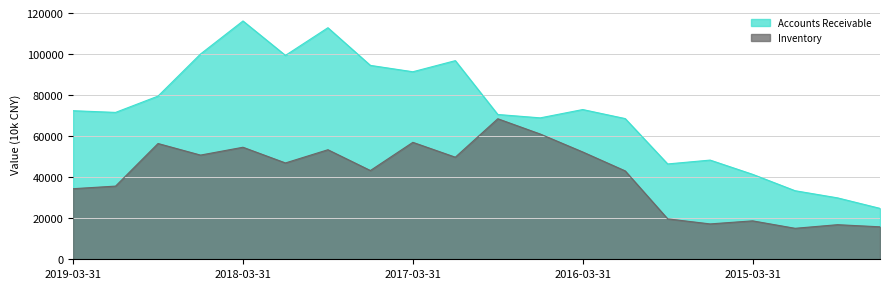

How many categories are shown in the chart?

20